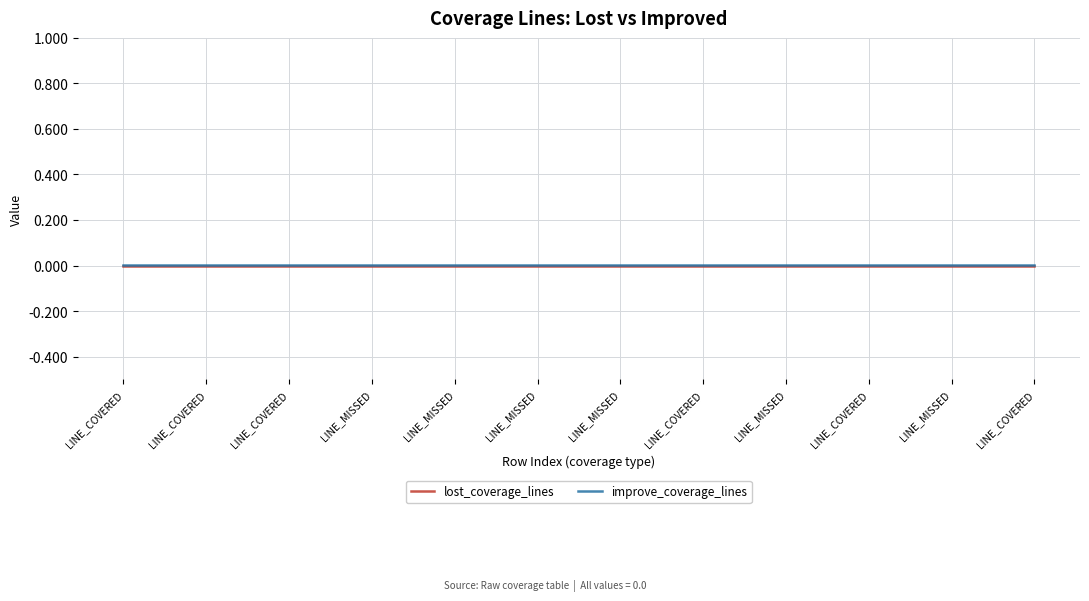

What is the label of the 8th point from the left?

LINE_COVERED